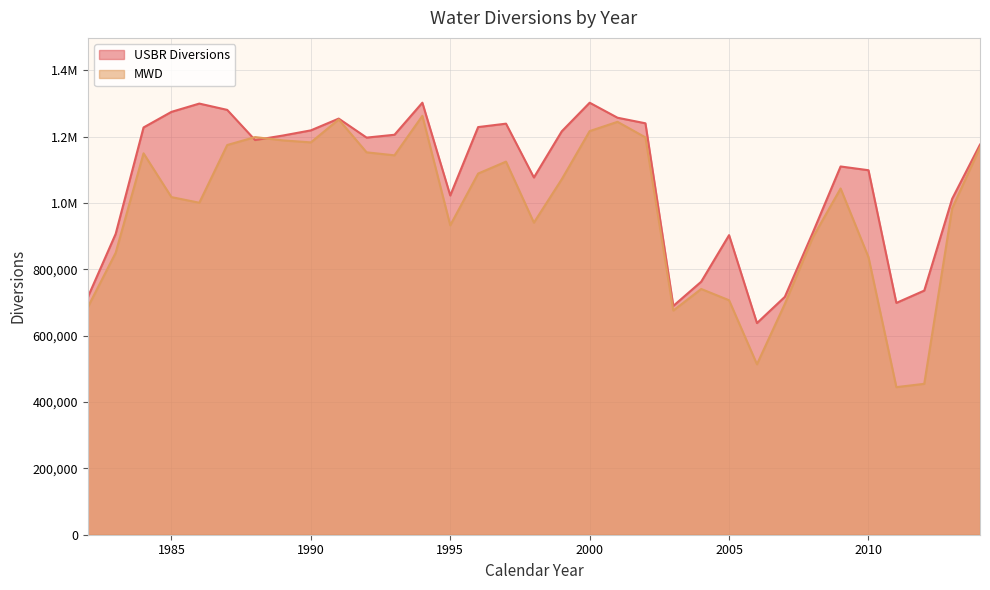

At which category is the sum across all series the highest?

1994